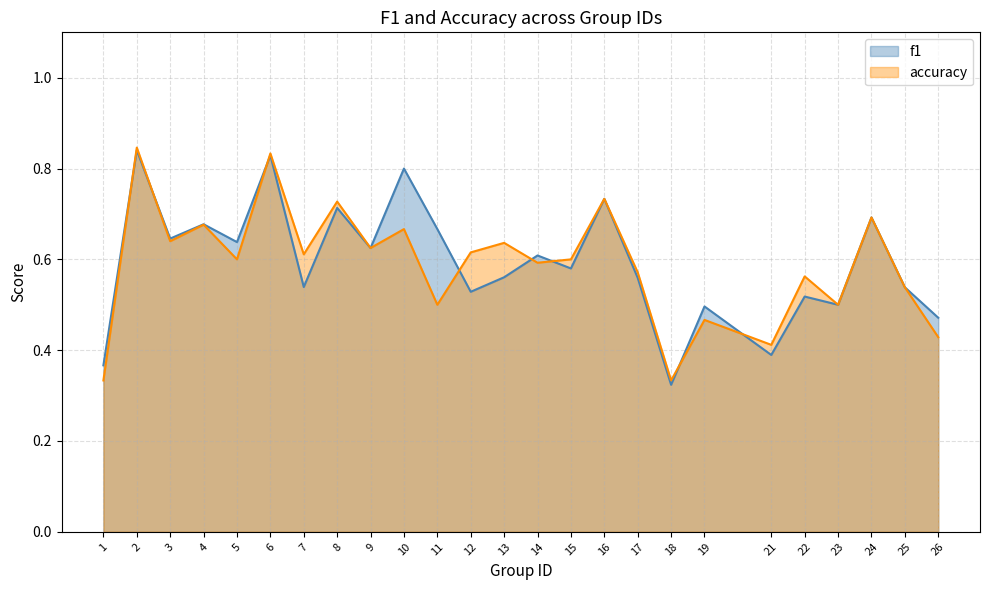

Rank the series by their maximum value, from highest to lowest.

accuracy, f1